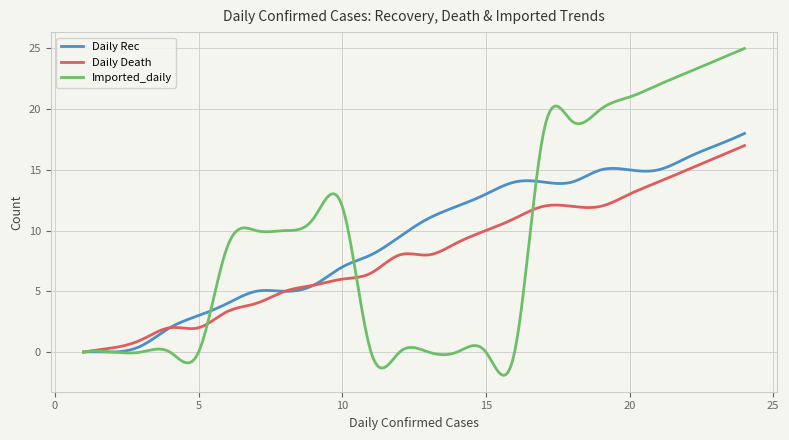

What is the greatest value displayed?

25.0